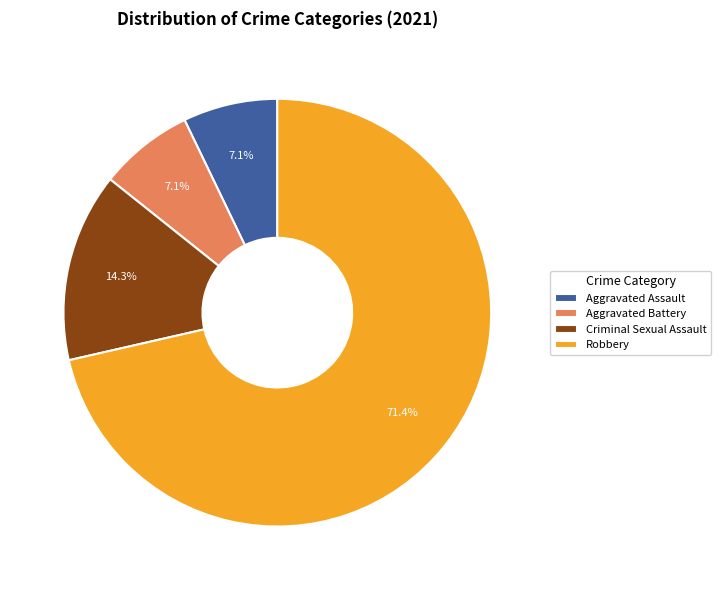

The Aggravated Assault slice represents 7% of the pie. True or false?

True